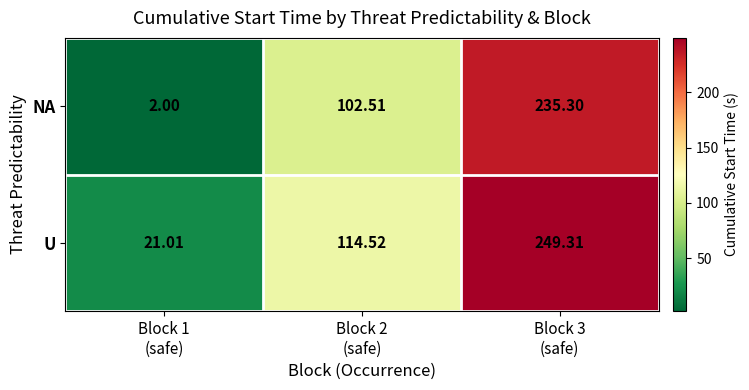

List the series in order of their overall mean, lowest first.

NA, U